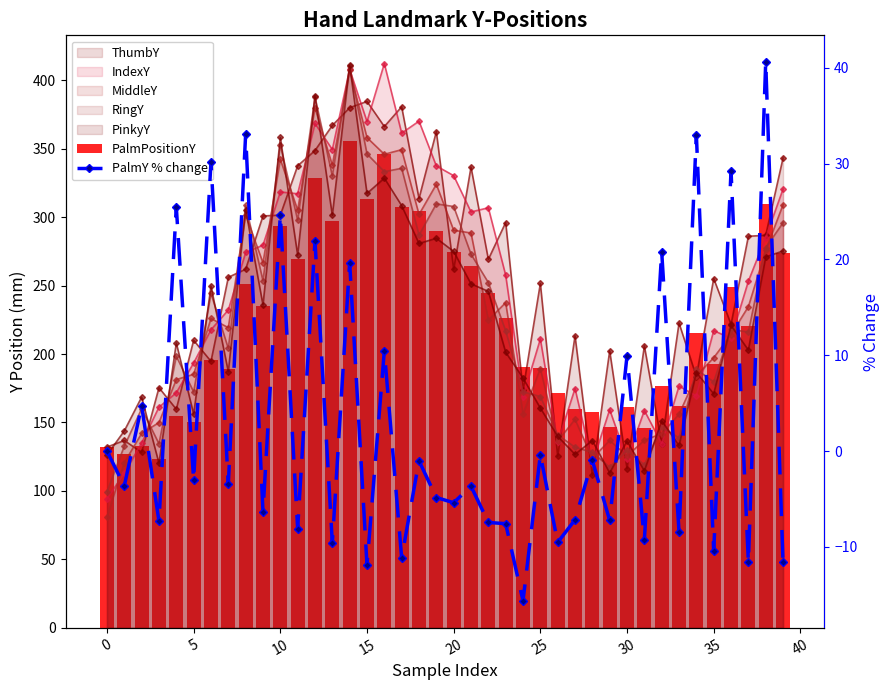

The value of PalmPositionY at 28 is 158.0. True or false?

True